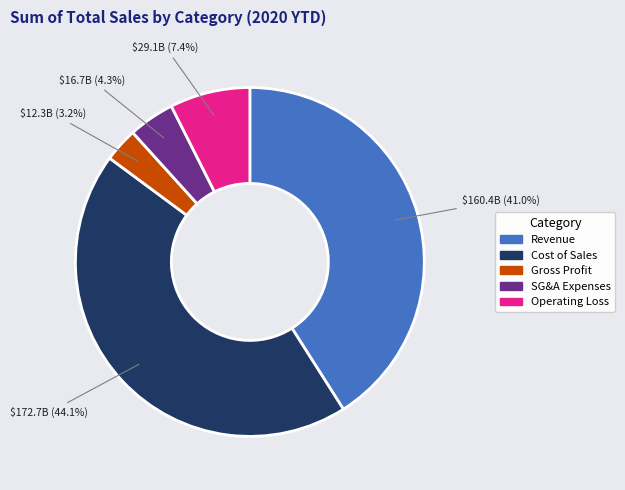

Is Gross Profit the majority of the pie?

No